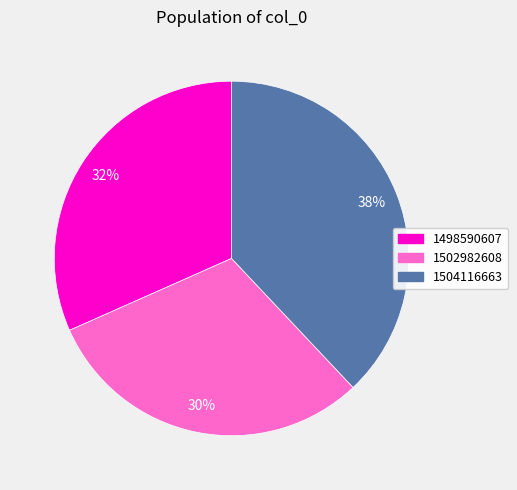

Between 1504116663 and 1498590607, which is larger?

1504116663